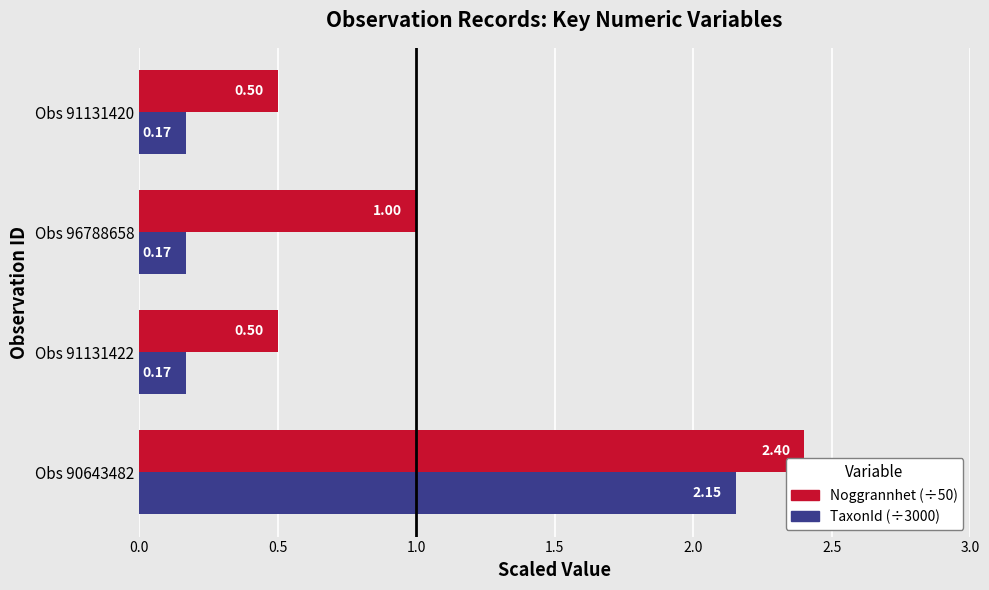

Between Obs 91131422 and Obs 96788658, which series saw the biggest shift?

Noggrannhet (÷50)